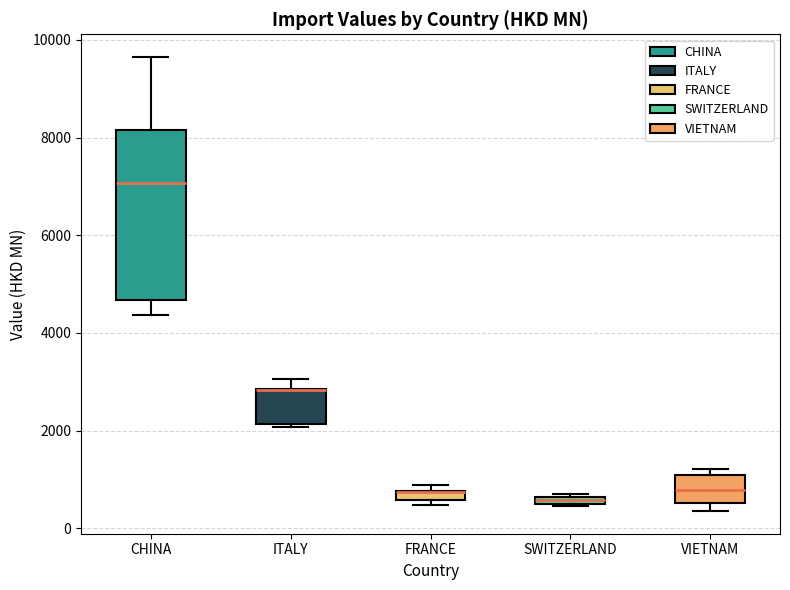

Where is the upper edge of the box for CHINA on the y-axis? The values are not printed on the chart, so give them approximately, as read against the axis.

8200